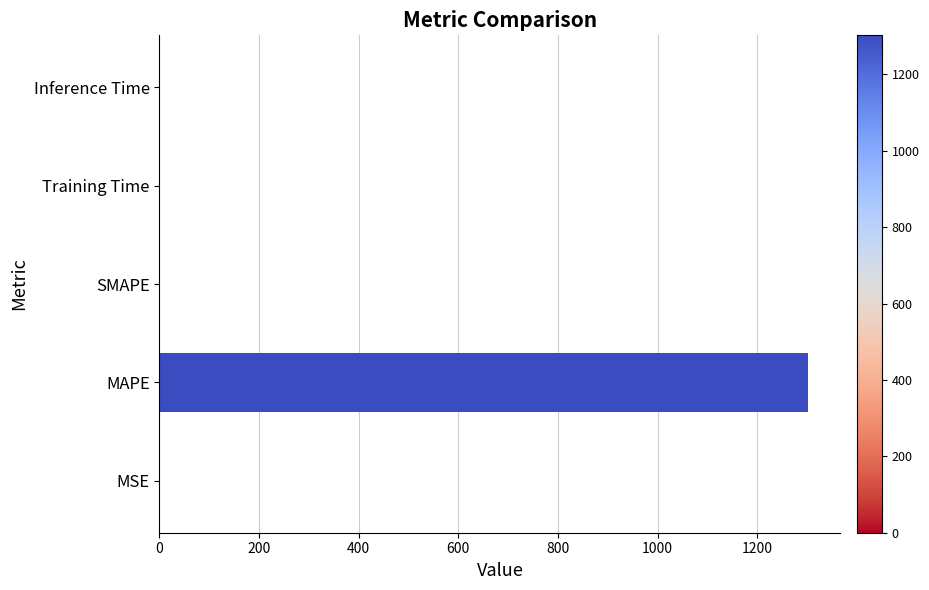

How many distinct data groups are displayed?

1